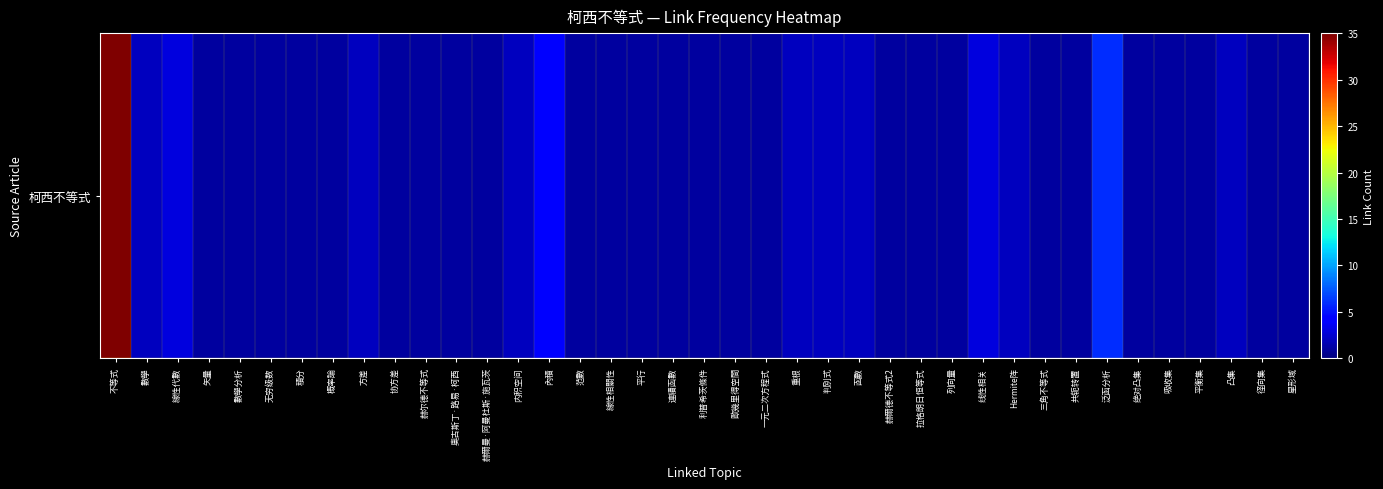

Rank the categories by value from lowest to highest.

矢量, 數學分析, 无穷级数, 積分, 概率論, 协方差, 赫尔德不等式, 奧古斯丁·路易·柯西, 赫爾曼·阿曼杜斯·施瓦茨, 范數, 線性相關性, 平行, 連續函數, 利普希茨條件, 歐幾里得空間, 一元二次方程式, 赫爾德不等式2, 拉格朗日恒等式, 列向量, 三角不等式, 共轭转置, 绝对凸集, 吸收集, 平衡集, 径向集, 星形域, 數學, 方差, 内积空间, 重根, 判別式, 函數, Hermite阵, 凸集, 線性代數, 线性相关, 內積, 泛函分析, 不等式